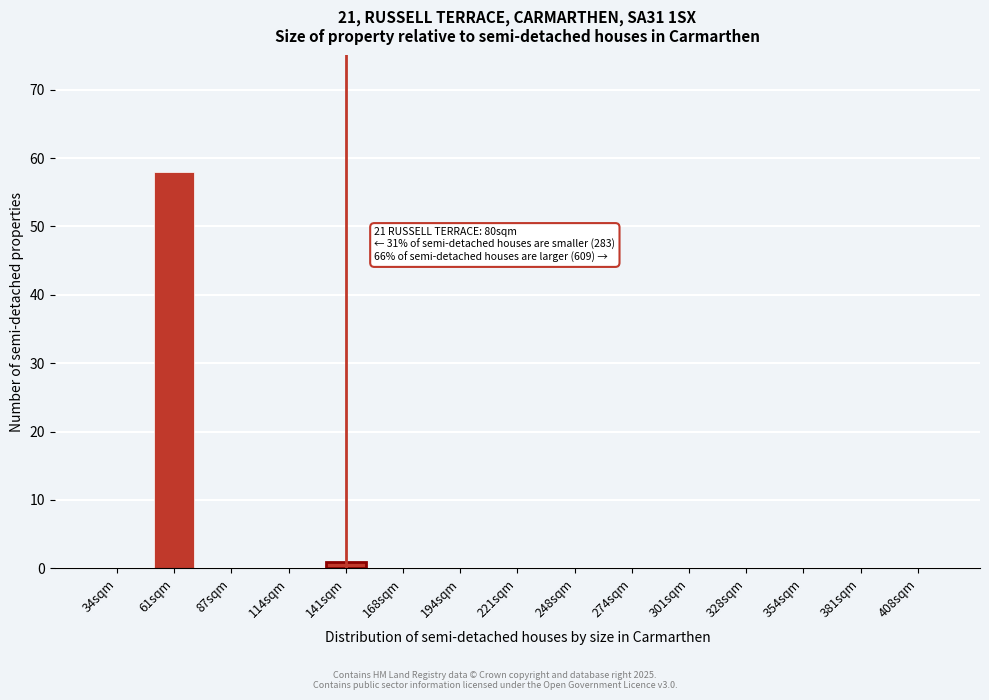

Reading left to right, what are all the values shown in this chart?

34sqm=0	61sqm=58	87sqm=0	114sqm=0	141sqm=1	168sqm=0	194sqm=0	221sqm=0	248sqm=0	274sqm=0	301sqm=0	328sqm=0	354sqm=0	381sqm=0	408sqm=0